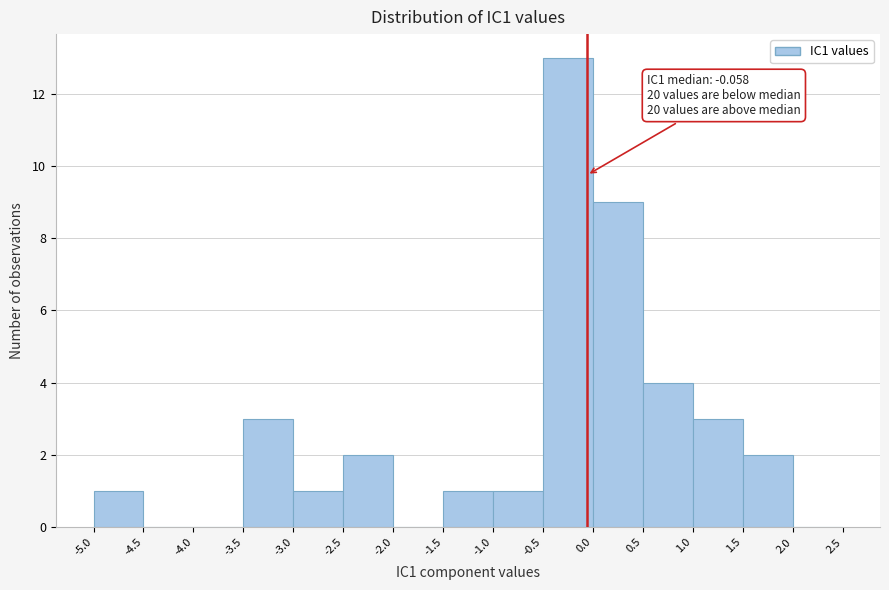

Over which range of the x-axis is the bar tallest?

-0.5 to 0.0